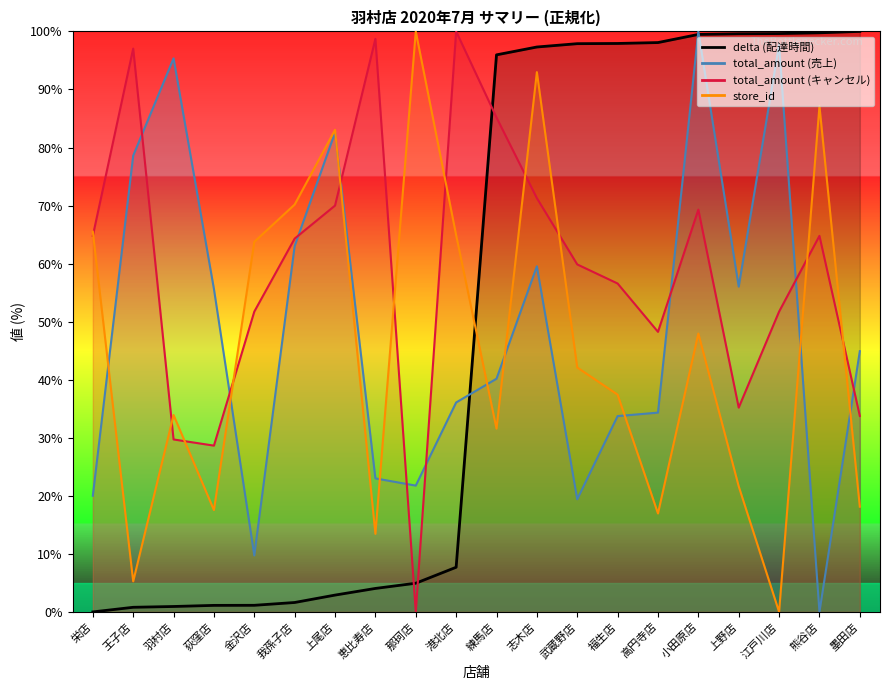

What position from the right is 栄店?

20